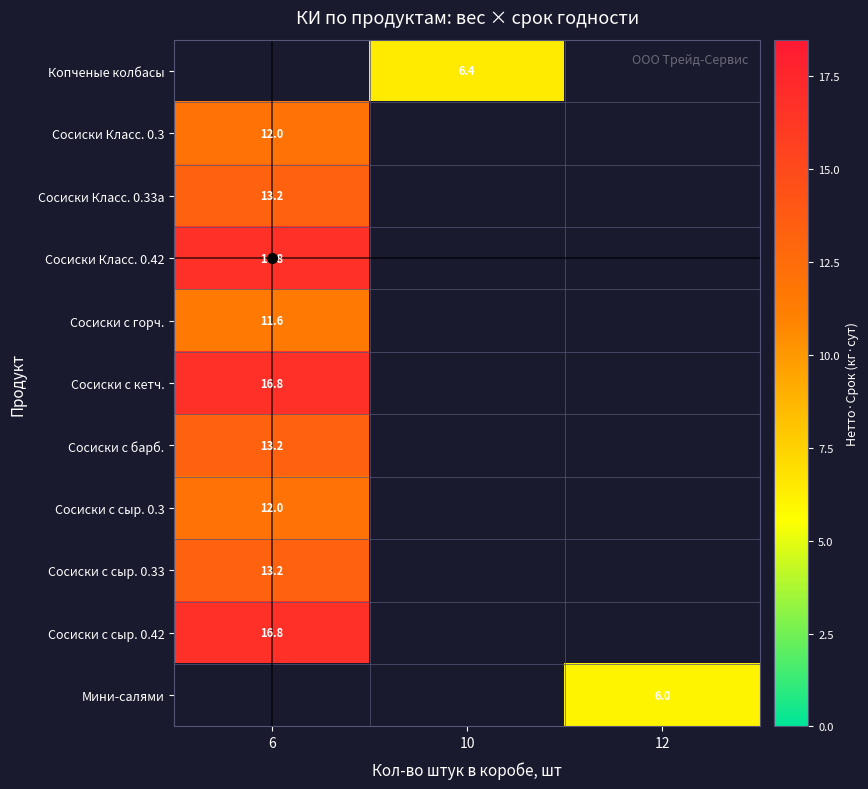

Which has a higher value, 12 or 6?

6